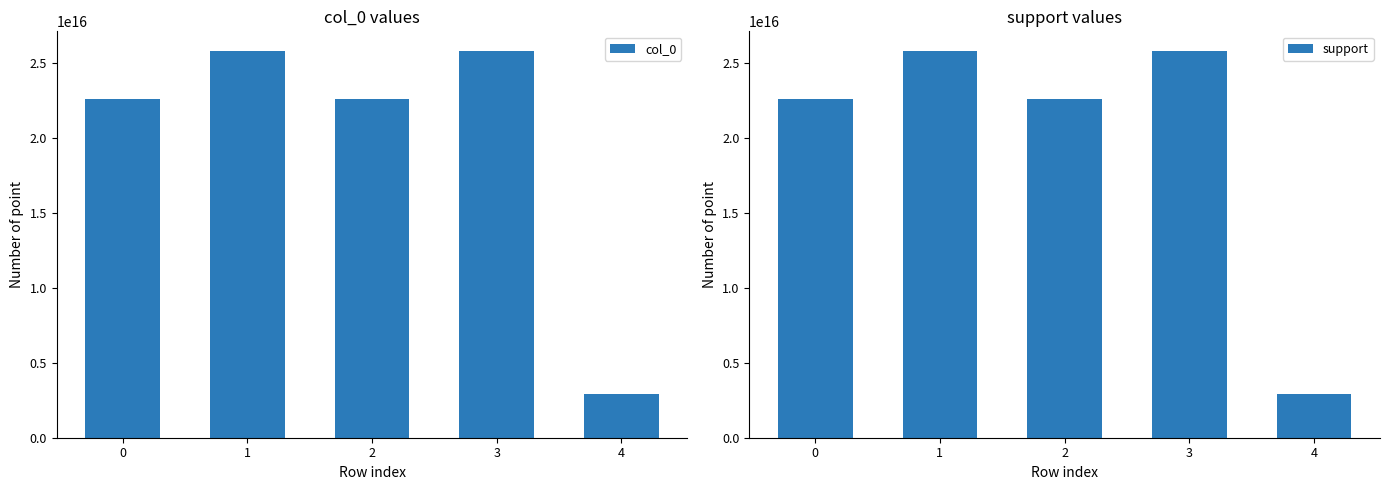

What is the difference between the col_0 values at 4 and 0?

19677419354838688